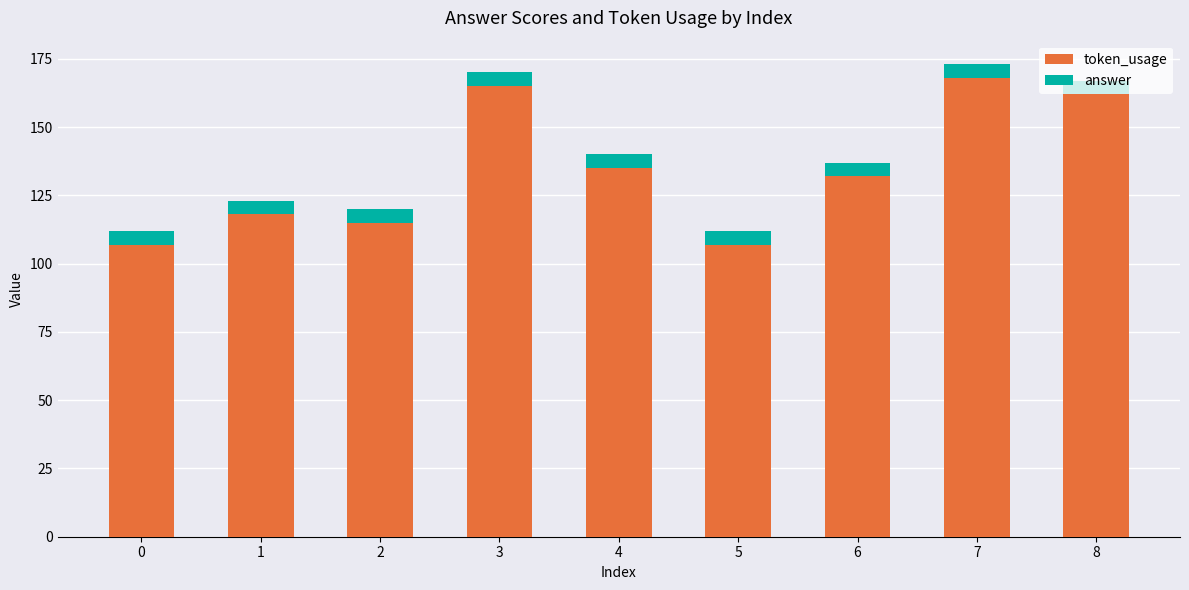

How many categories are shown in the chart?

9